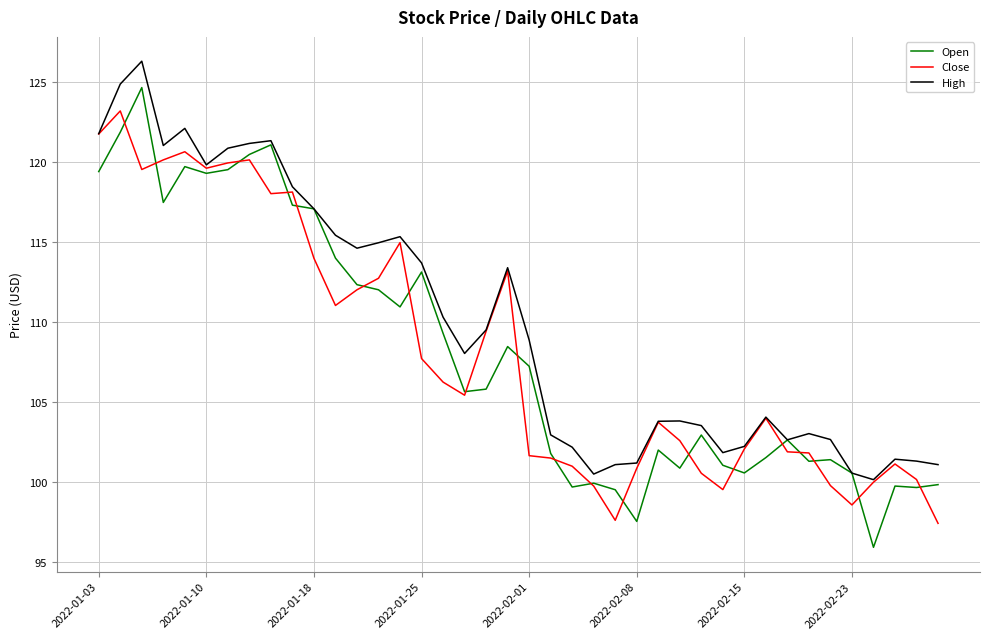

What is the highest value of the Close series?

123.2